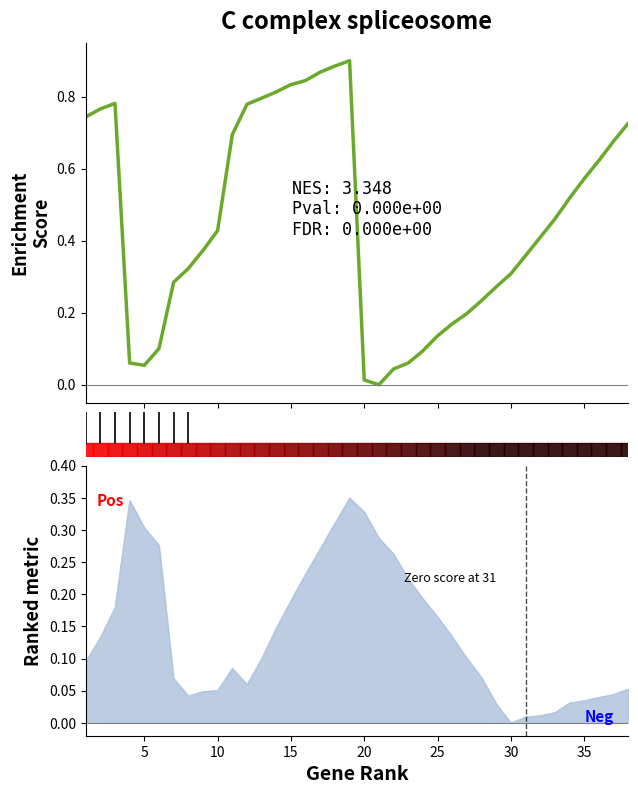

What is the greatest value displayed?

0.9